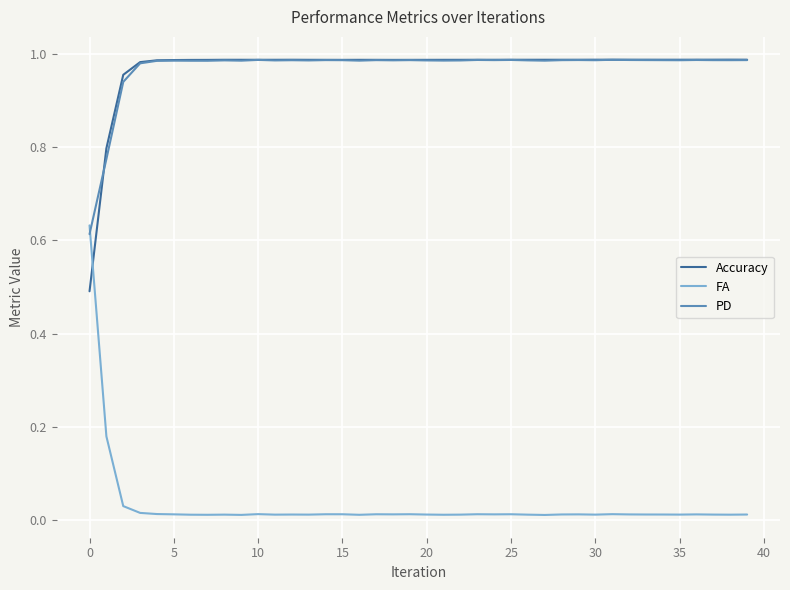

What are all the series names shown in the legend?

Accuracy, FA, PD